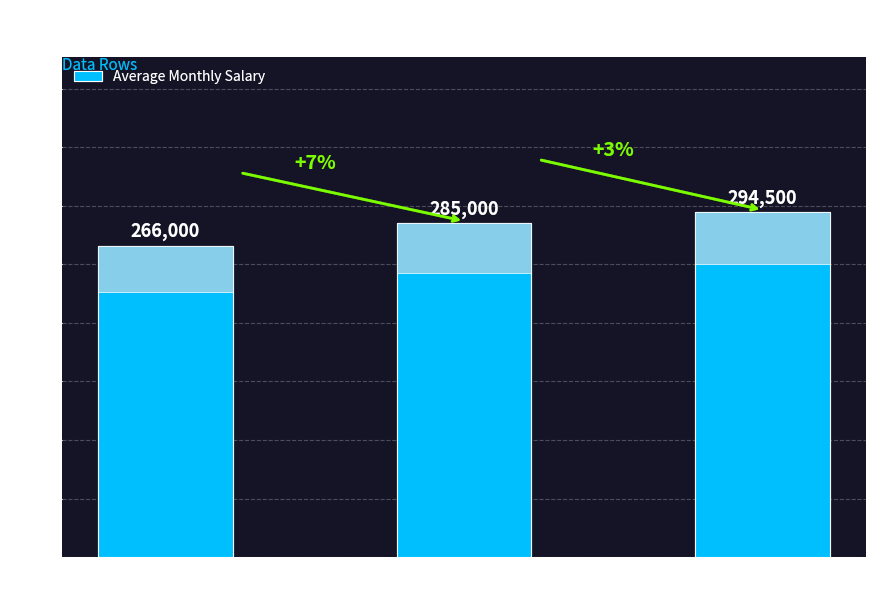

Count the number of values greater than 285000.

1